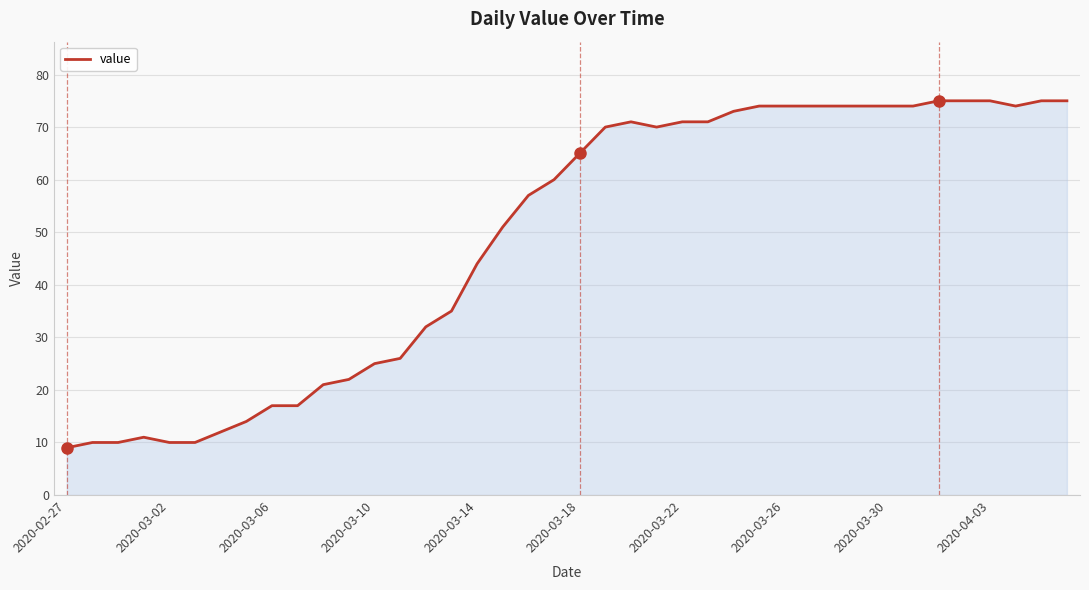

What is the greatest value displayed?

75